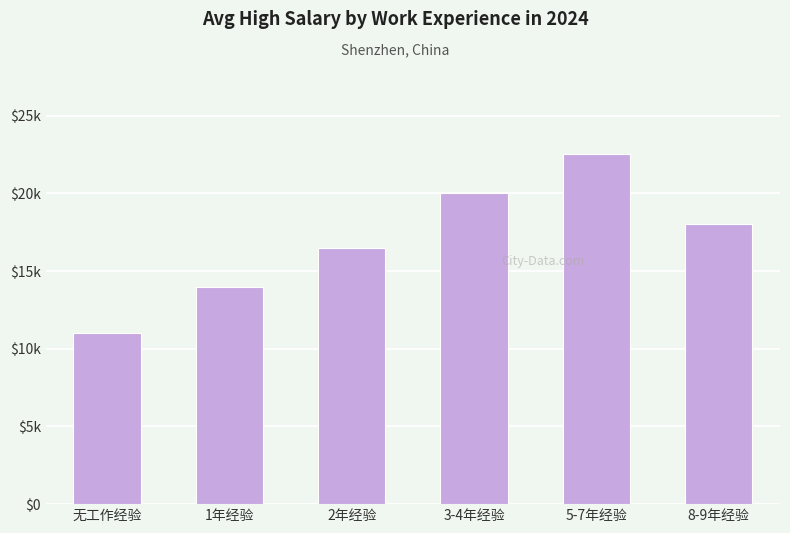

Does the chart contain any negative values?

No